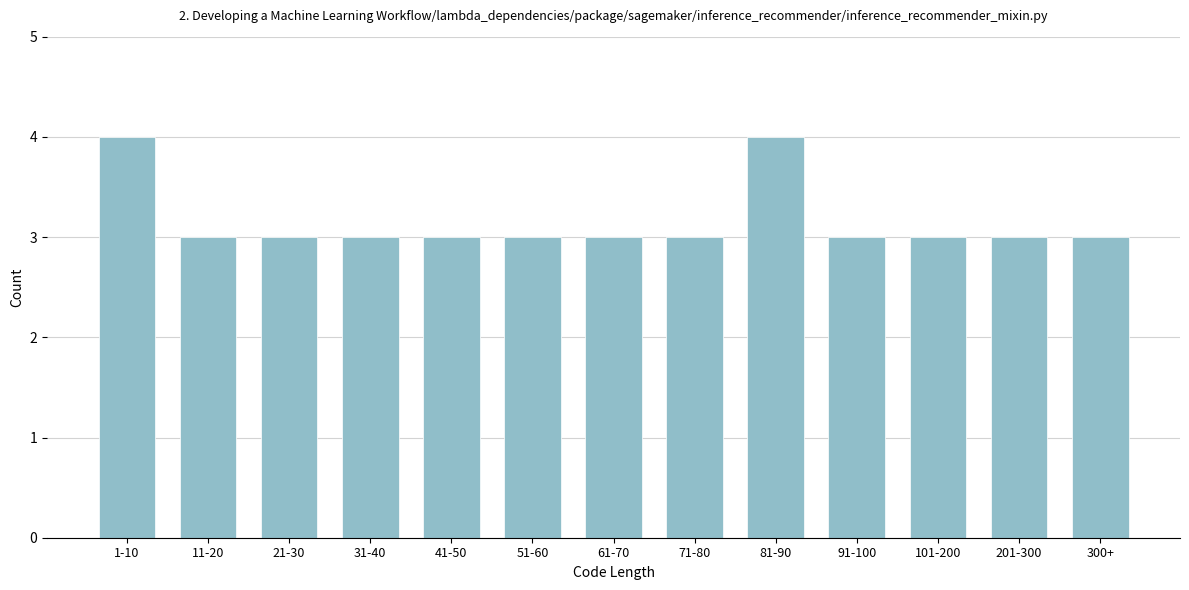

Reading left to right, what are all the values shown in this chart?

1-10=4	11-20=3	21-30=3	31-40=3	41-50=3	51-60=3	61-70=3	71-80=3	81-90=4	91-100=3	101-200=3	201-300=3	300+=3